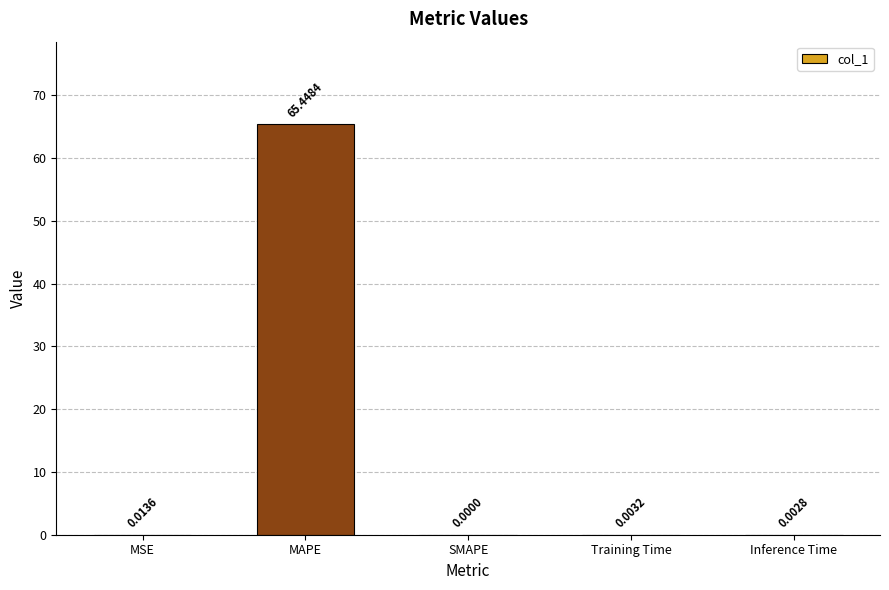

The chart shows a value of 0.0 at SMAPE. True or false?

True